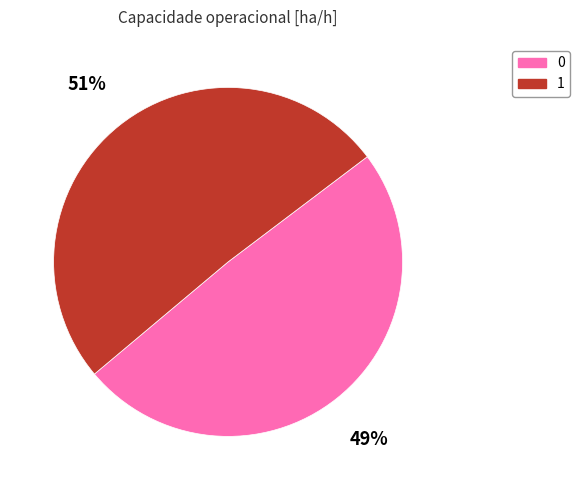

What is the ratio of the value at 1 to the value at 0?

1.0